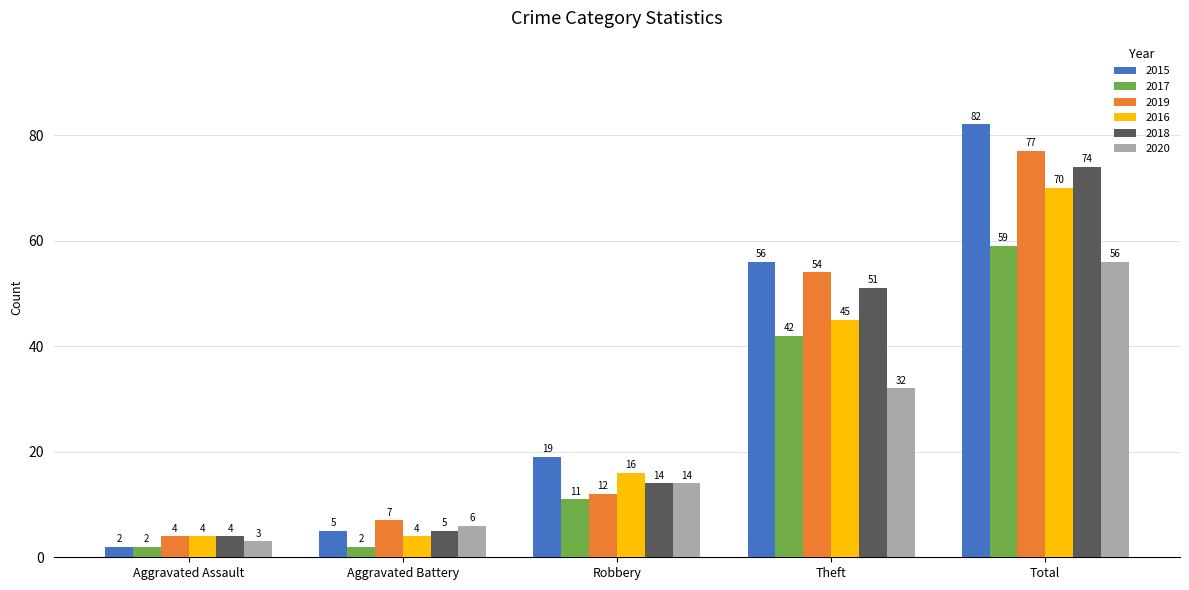

How many data points in 2016 are less than 16?

2